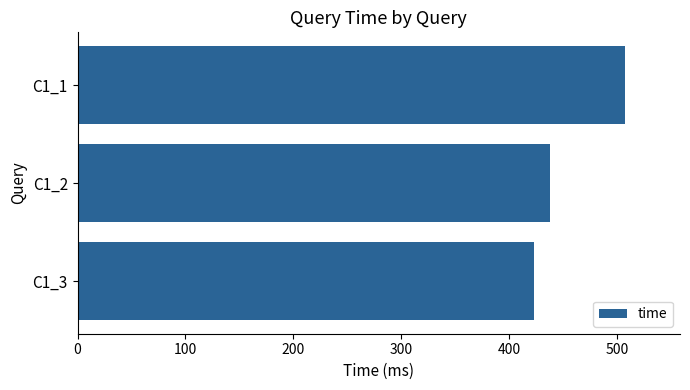

What is the maximum value shown in the chart?

507.8